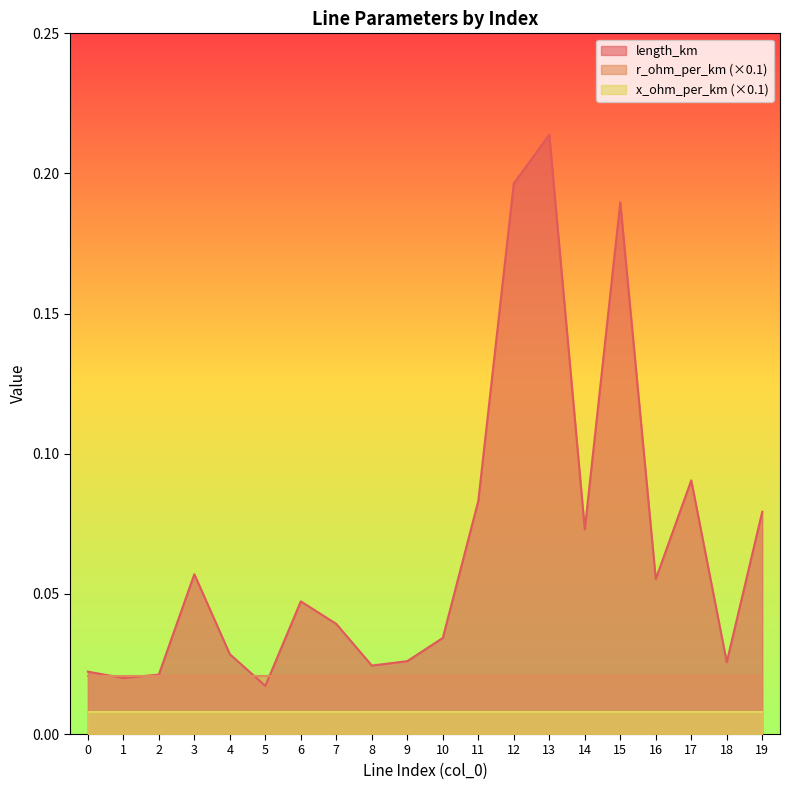

Does the chart display data point markers on the line(s)?

No